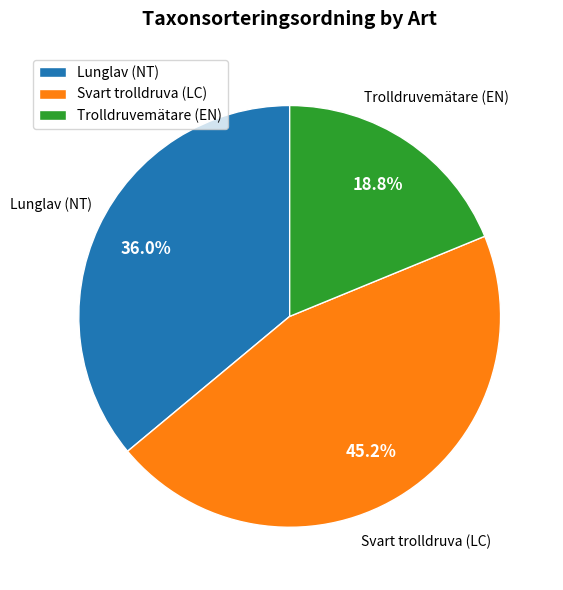

To the nearest percent, what is the difference between the Lunglav (NT) and Svart trolldruva (LC) slice percentages?

9%